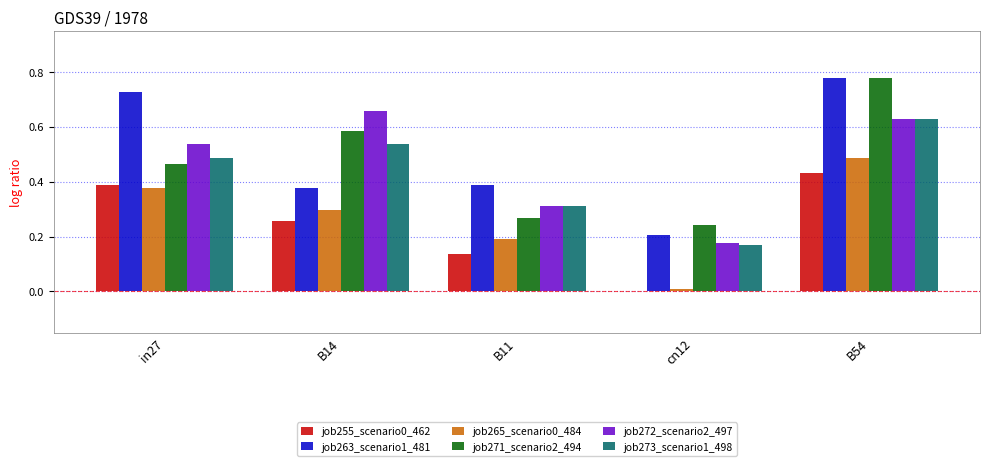

What is the total value across all series at B54?

3.7